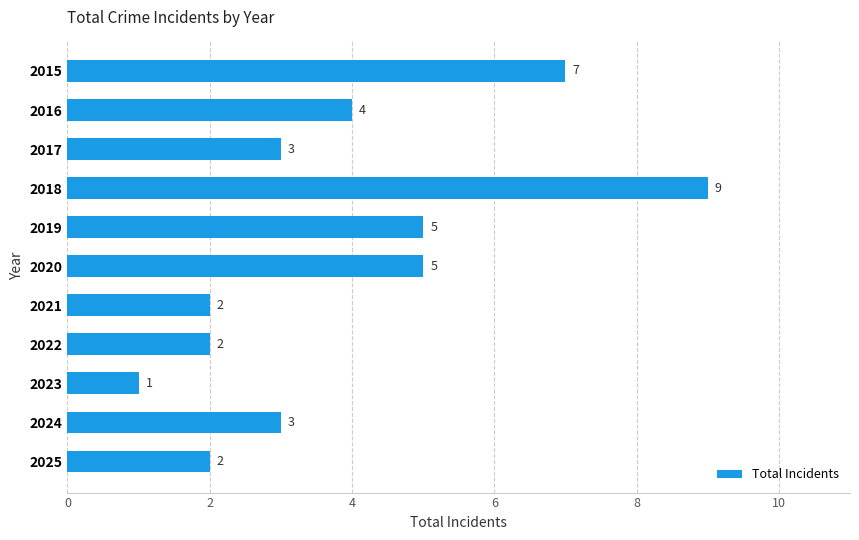

Reading top to bottom, what are all the values shown in this chart?

7	4	3	9	5	5	2	2	1	3	2